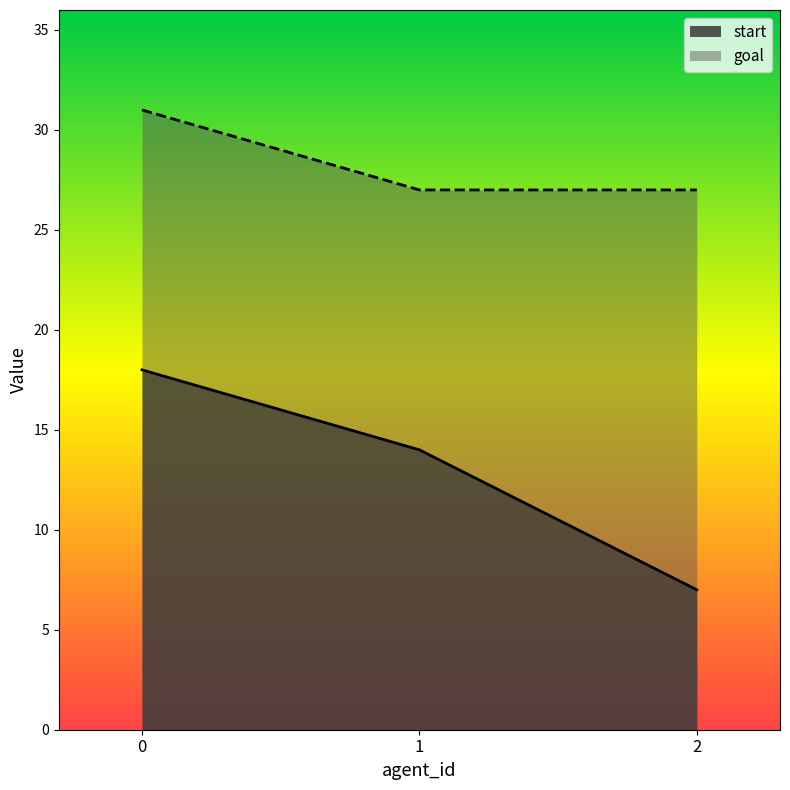

Which series has the largest total across all categories?

goal